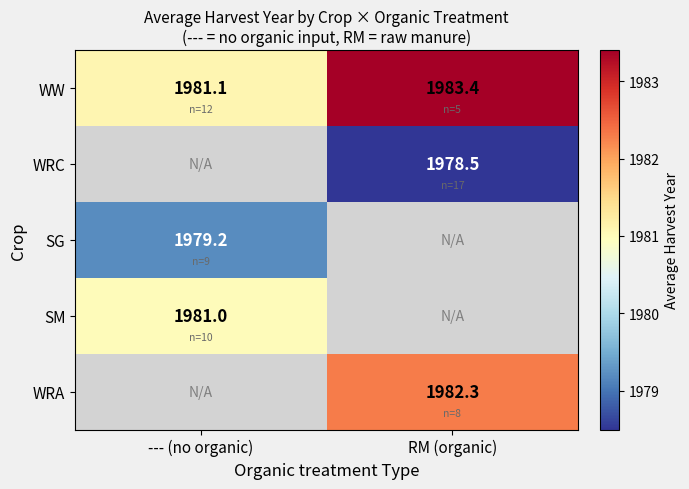

At which label does WW reach its peak?

RM (organic)